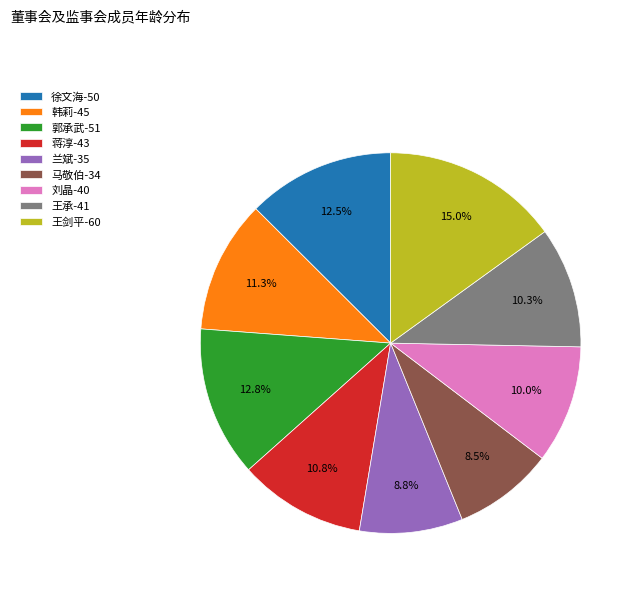

True or false: 兰斌 accounts for 1% of the total.

False